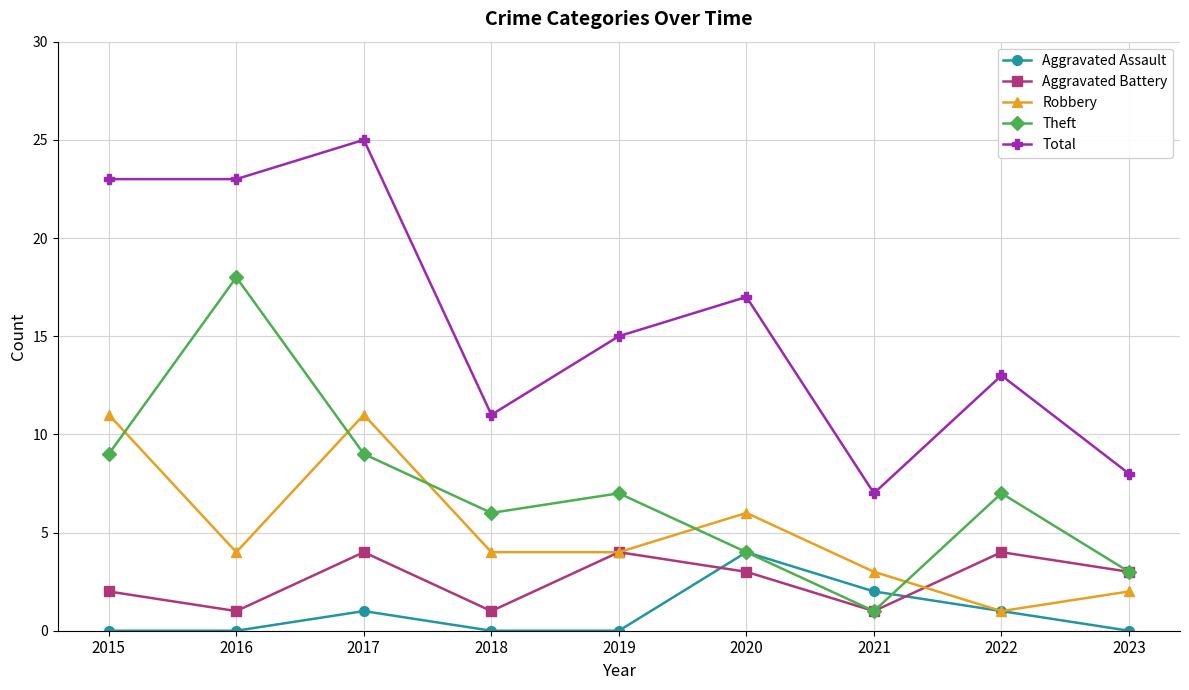

What are all the series names shown in the legend?

Aggravated Assault, Aggravated Battery, Robbery, Theft, Total